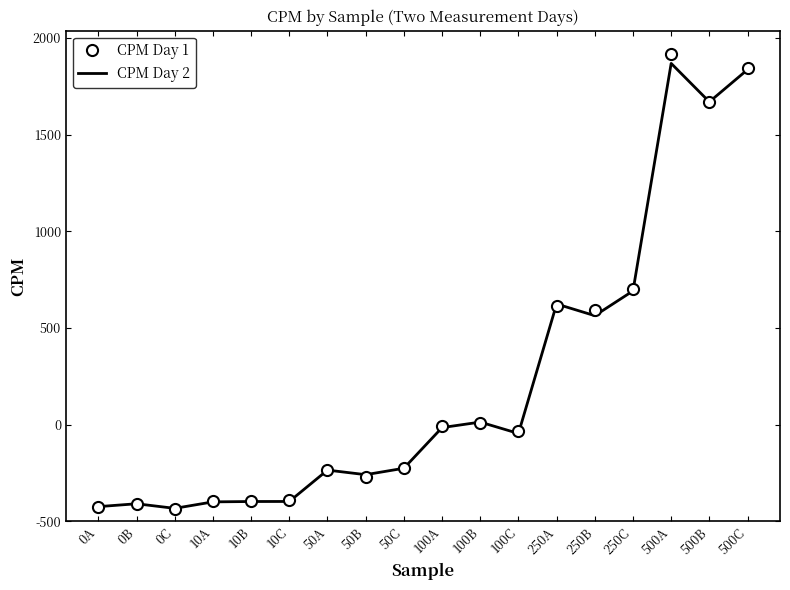

What is the sum of the CPM Day 1 values at 100B and 50A?

773.7